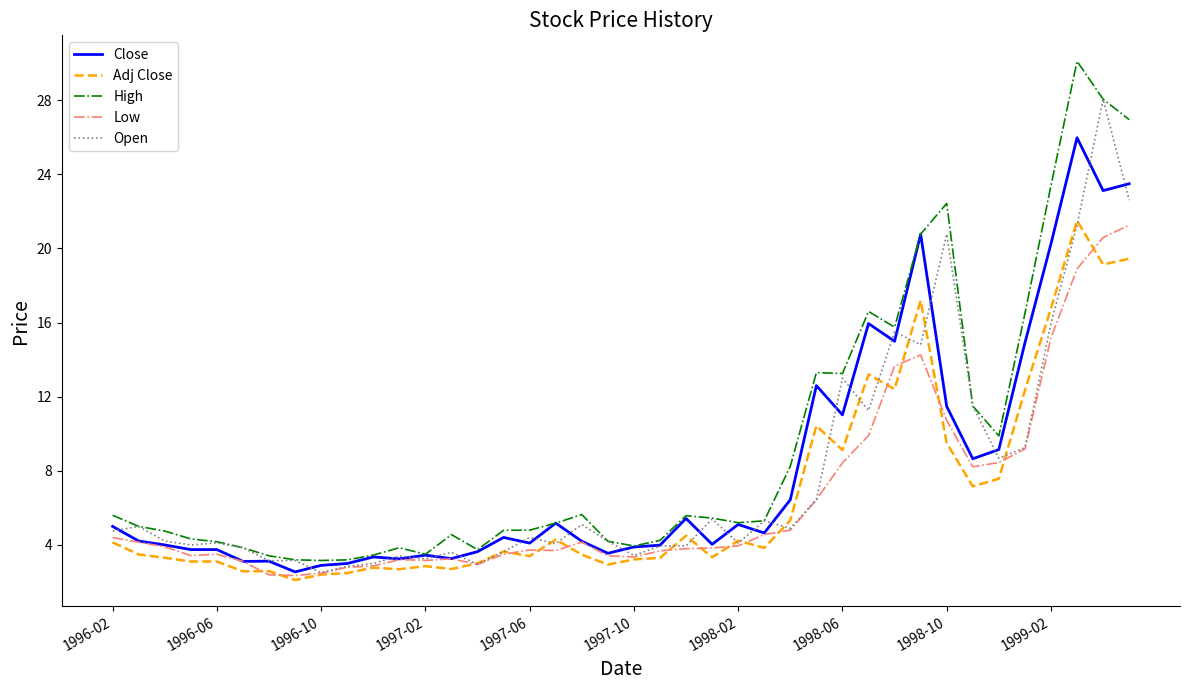

Which series has the largest total across all categories?

High